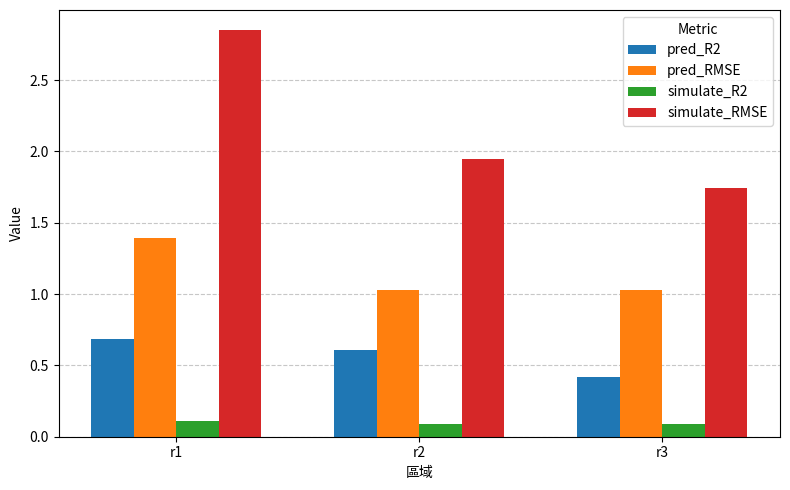

What is the sum of all simulate_RMSE values?

6.5